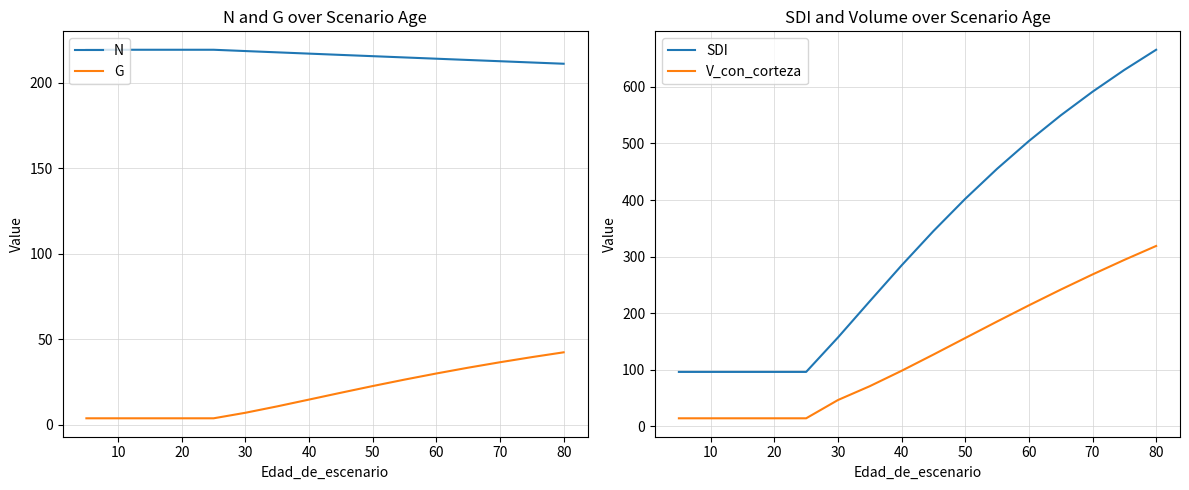

List the series in order of their overall mean, highest first.

SDI, N, V_con_corteza, G